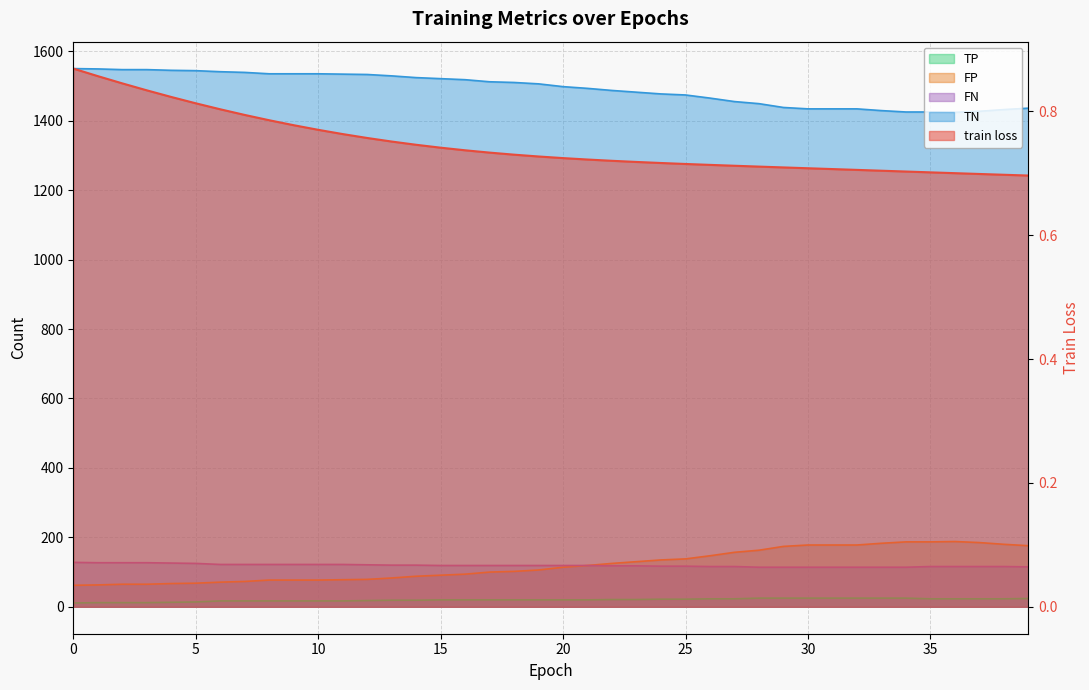

True or false: train loss has more than 2 points higher than both neighbors.

False